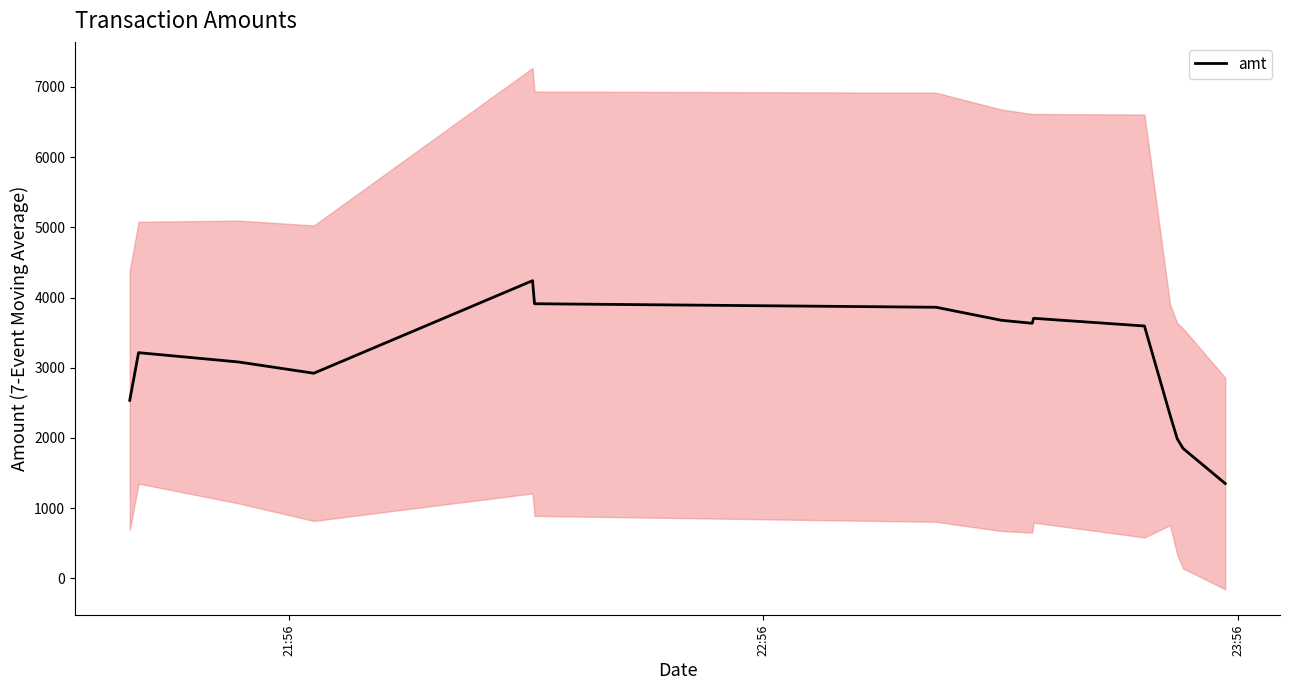

How many data points are above 3214?

8